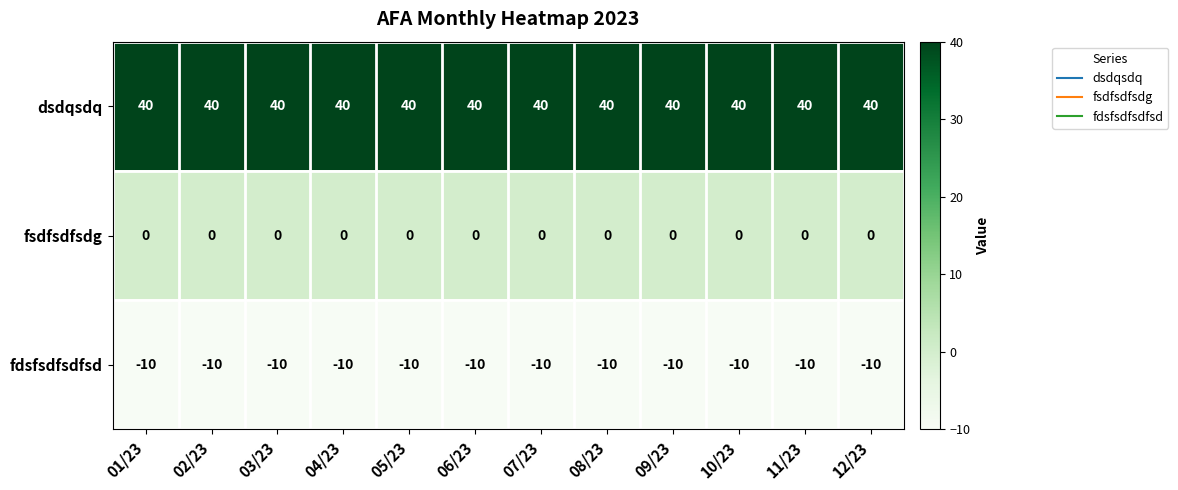

Rank the series by their maximum value, from highest to lowest.

dsdqsdq, fsdfsdfsdg, fdsfsdfsdfsd